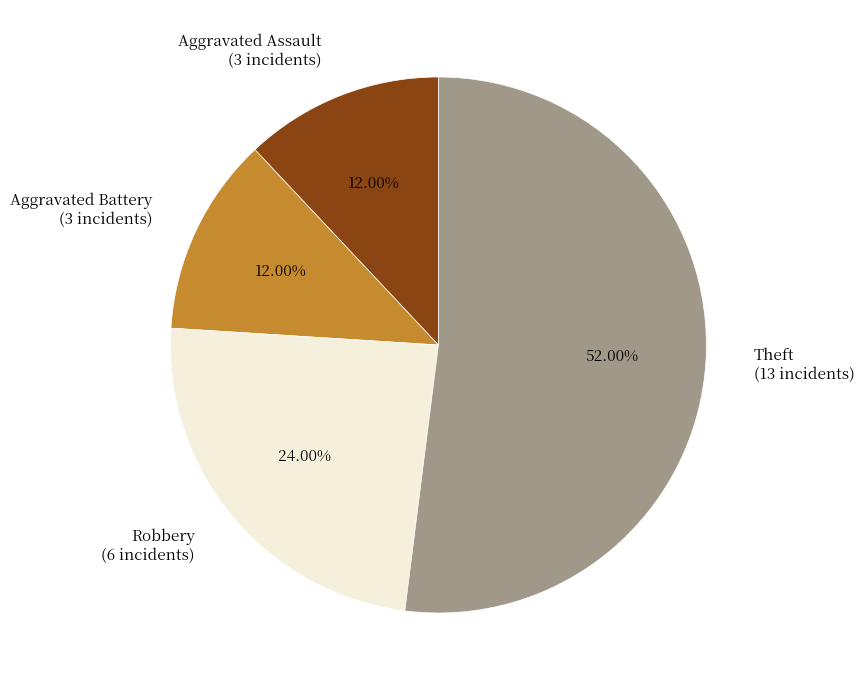

Combined, what portion of the pie is Theft and Aggravated Assault?

64.0%